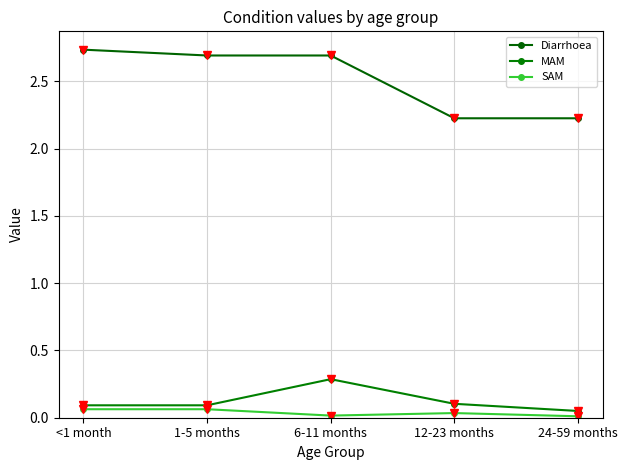

The value of MAM at 24-59 months is 0.1. True or false?

True